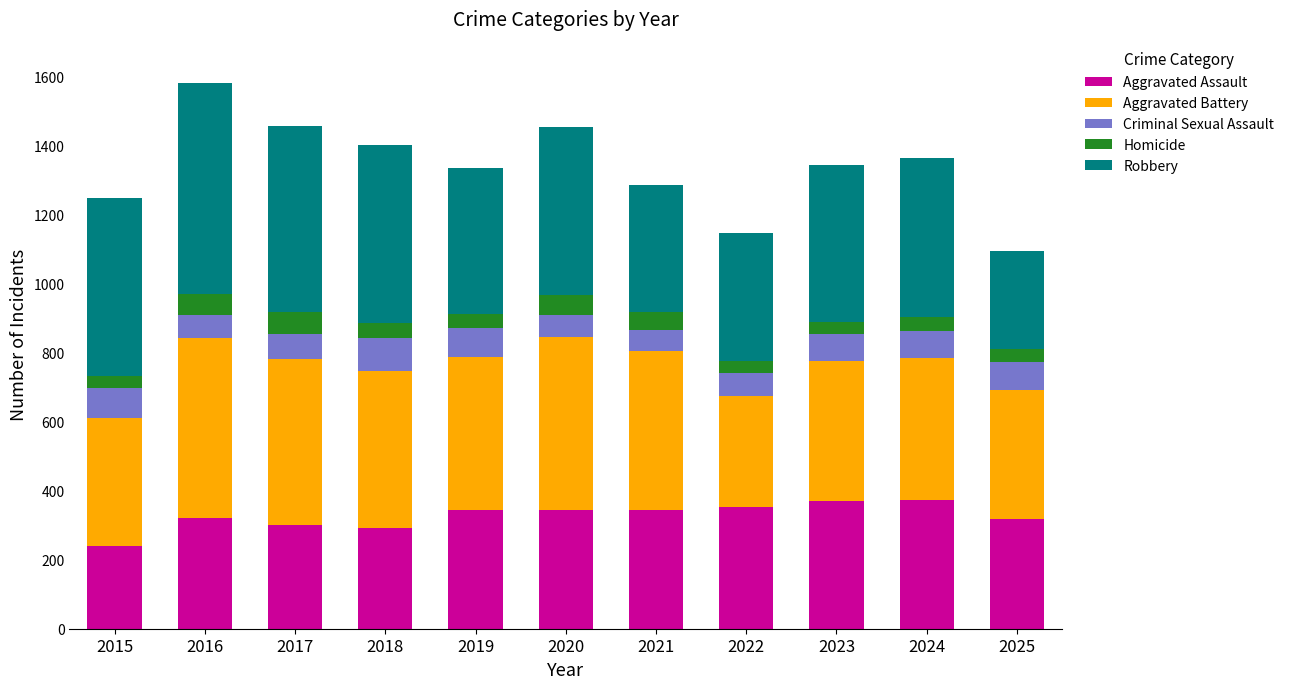

What is the total value across all series at 2022?

1146